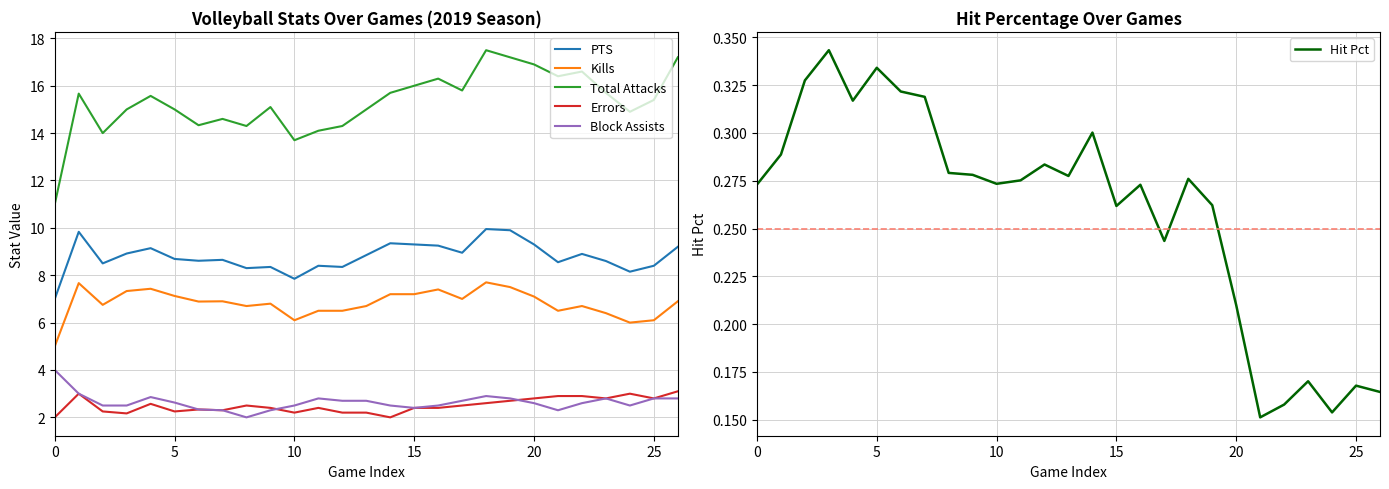

How many lines are shown in the chart?

6